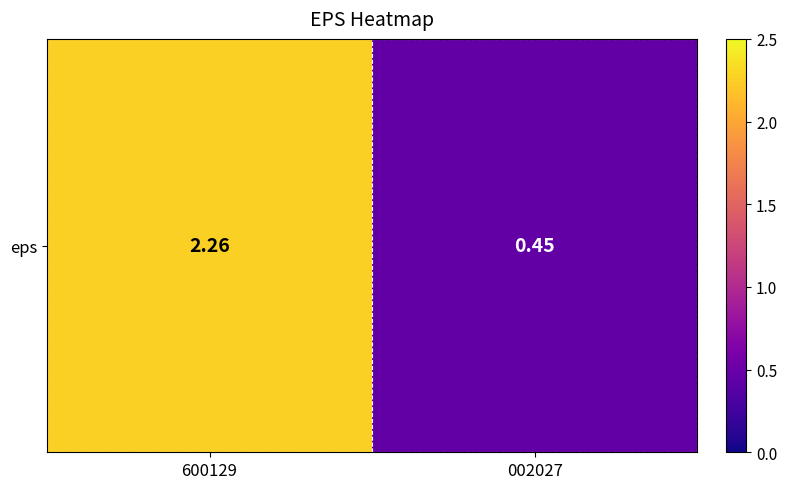

Which category has the highest value across all series?

600129